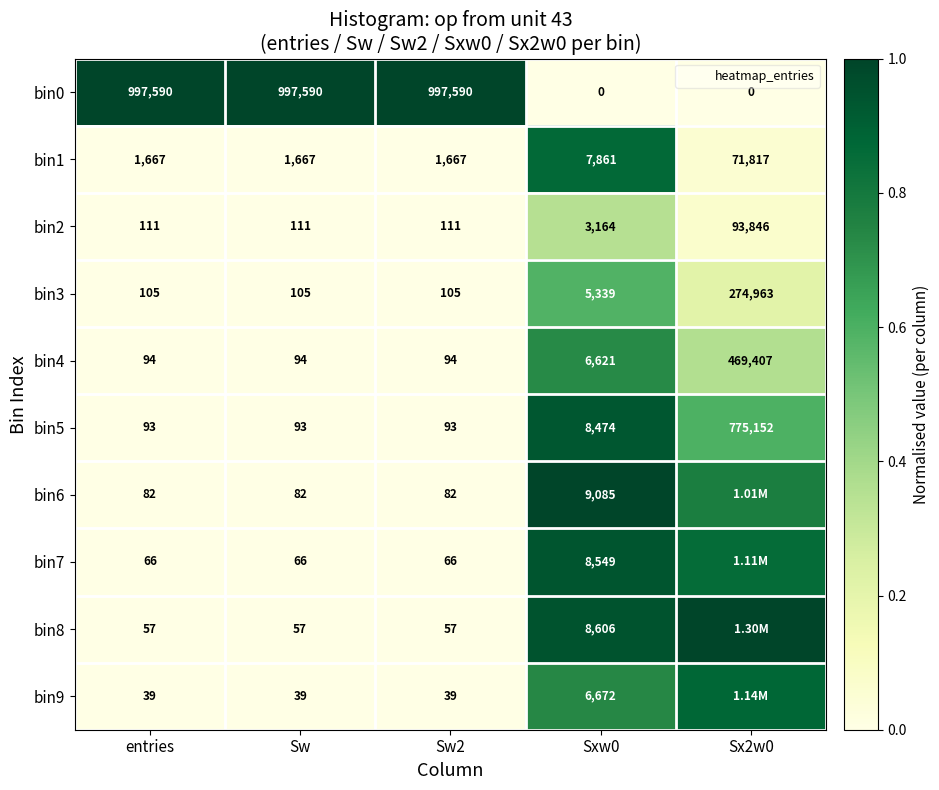

Between Sxw0 and Sw, which is larger?

Sw